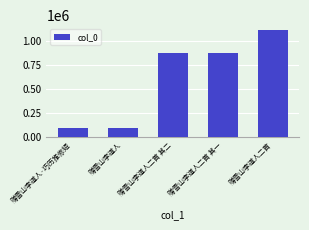

What is the difference between the maximum and minimum values?

1019370